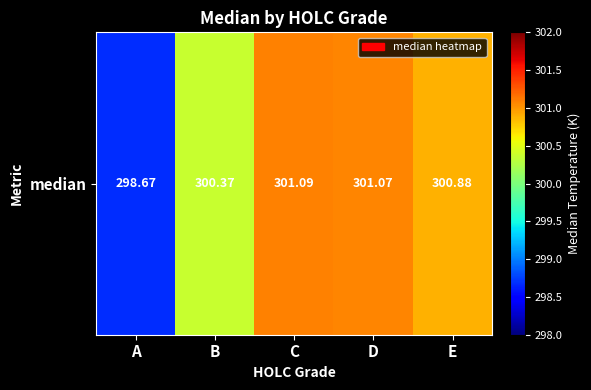

Between B and E, which is larger?

E